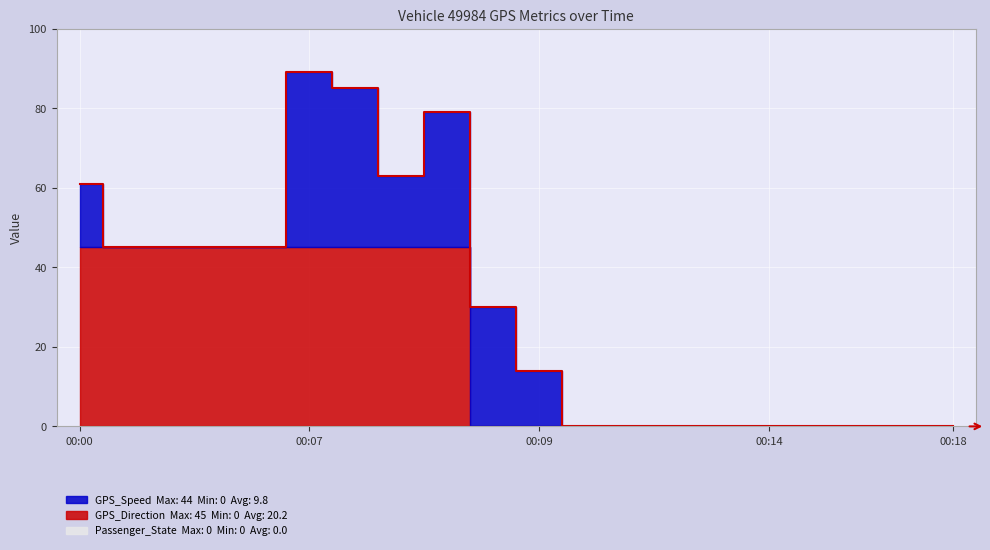

Rank the series by their average value, from lowest to highest.

Passenger_State, GPS_Speed, GPS_Direction